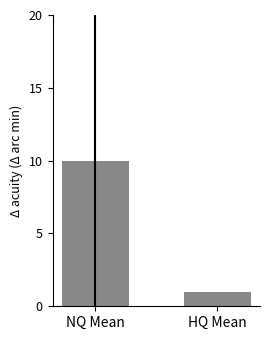

What is the label of the 2nd bar from the right?

NQ Mean